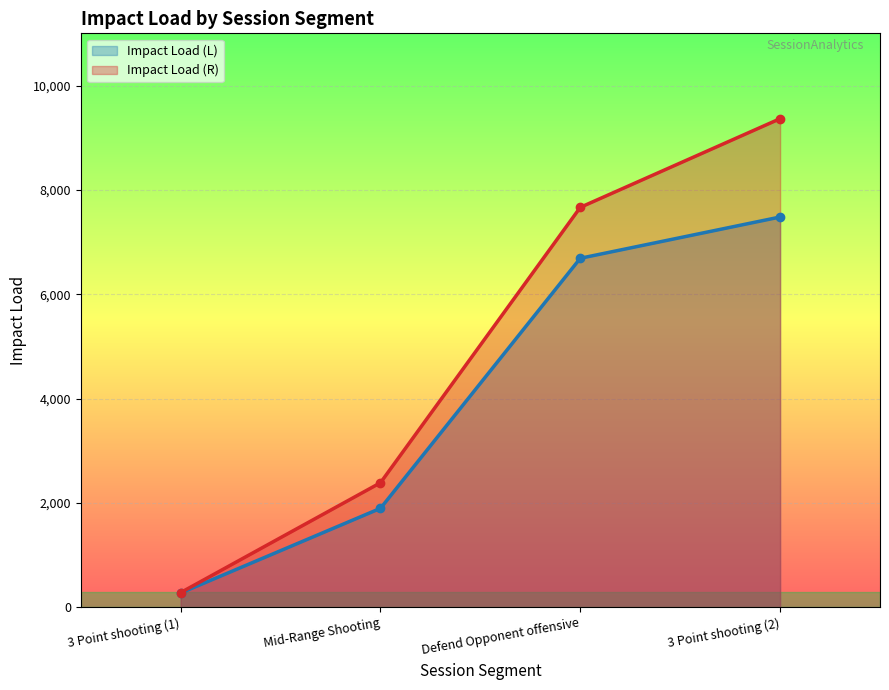

What is the total value across all series at Mid-Range Shooting?

4281.5